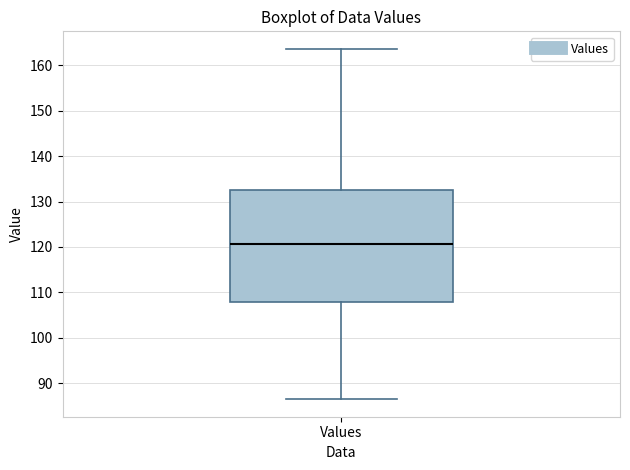

Transcribe this box plot: give where the median line is, the range the box spans, and where the two whiskers end, as read against the y-axis. The values are not printed on the chart, so give them approximately, as read against the axis.

median 121, box 108 to 133, whiskers 87 to 164